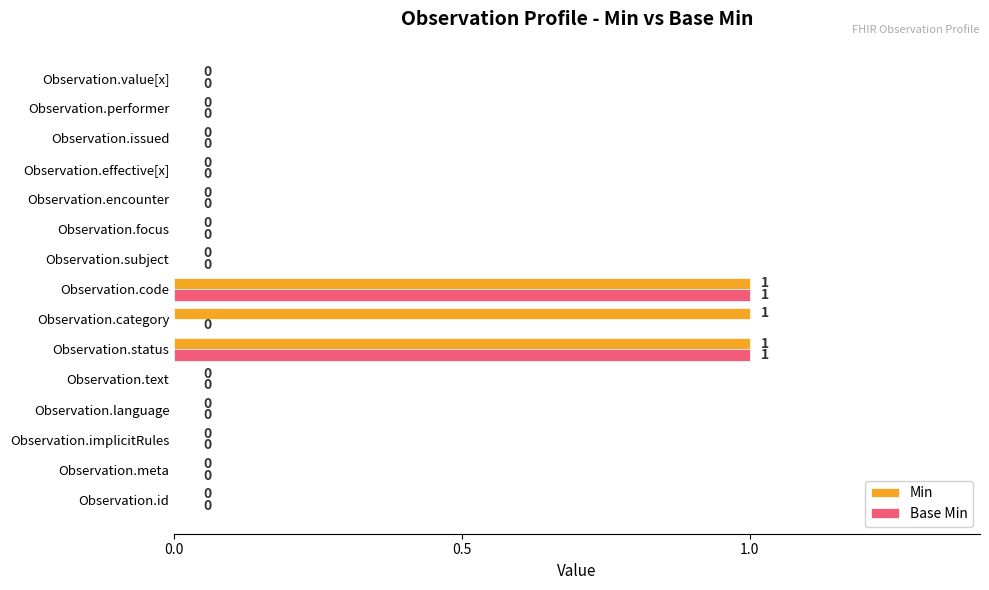

How many Min values are between 0 and 1?

15